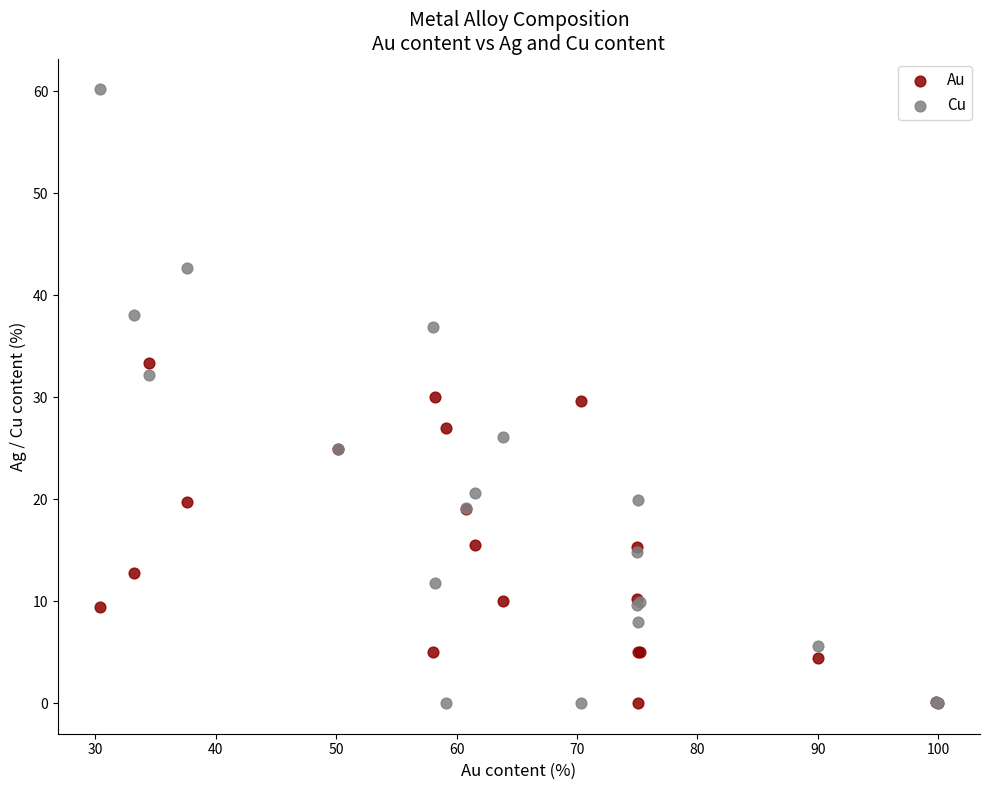

Which series contains the highest Y value?

Cu